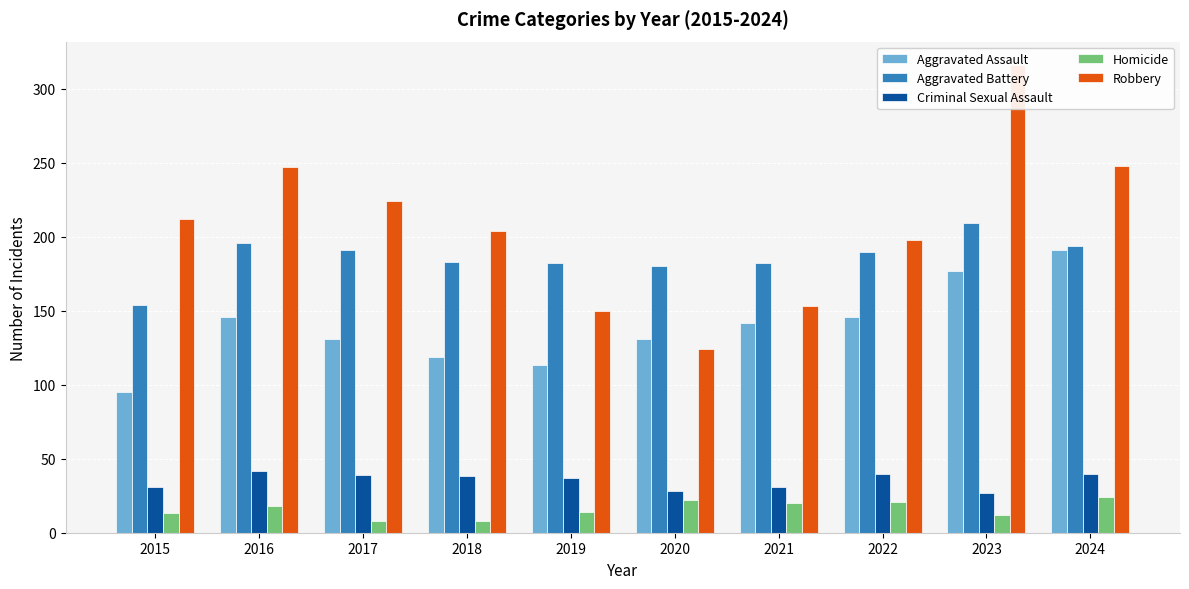

What is the sum of the Aggravated Assault values at 2020 and 2022?

277